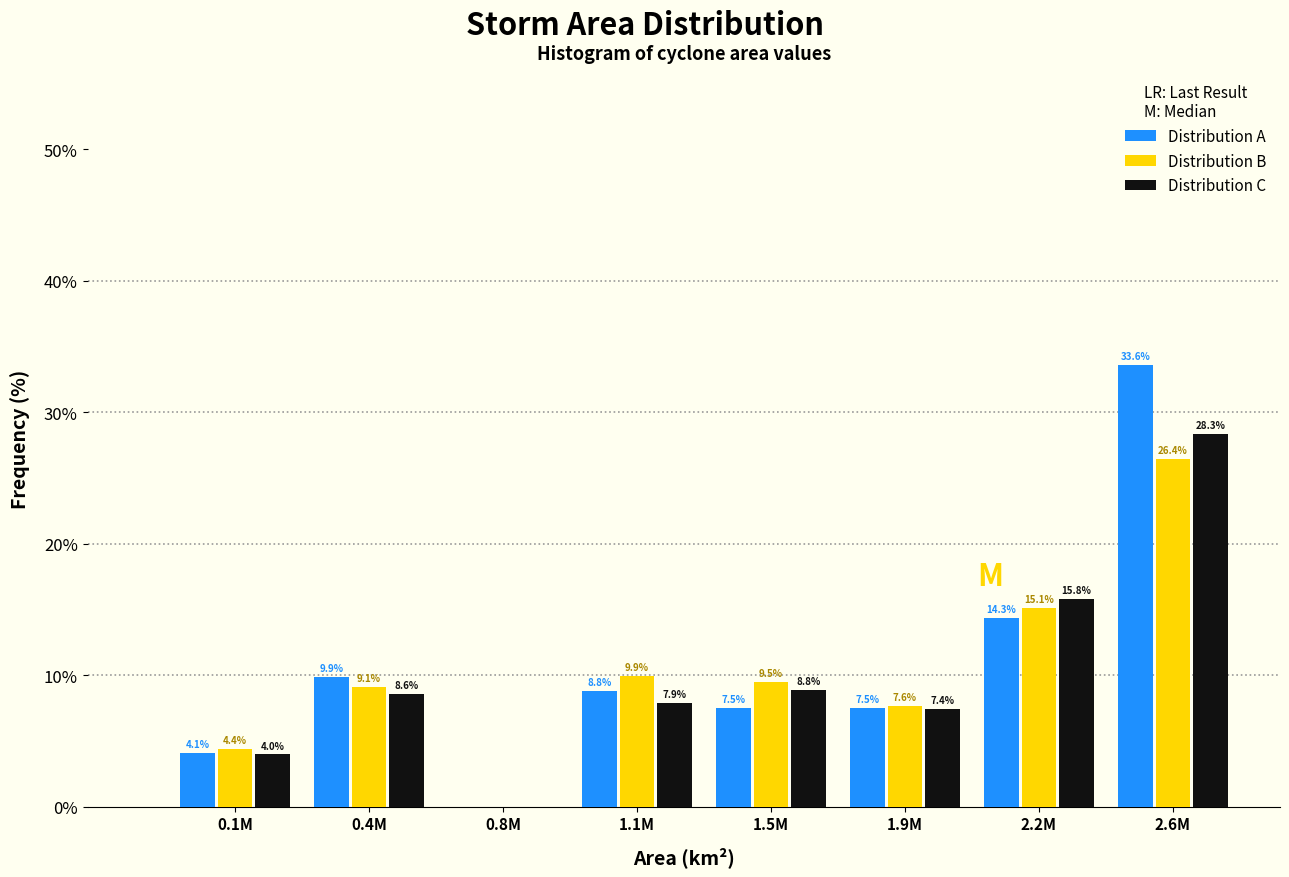

Reading right to left, transcribe all the data shown in this chart.

Distribution A: 2.6M=33.6	2.2M=14.3	1.9M=7.5	1.5M=7.5	1.1M=8.8	0.8M=0.0	0.4M=9.9	0.1M=4.1
Distribution B: 2.6M=26.4	2.2M=15.1	1.9M=7.6	1.5M=9.5	1.1M=9.9	0.8M=0.0	0.4M=9.1	0.1M=4.4
Distribution C: 2.6M=28.3	2.2M=15.8	1.9M=7.4	1.5M=8.8	1.1M=7.9	0.8M=0.0	0.4M=8.6	0.1M=4.0